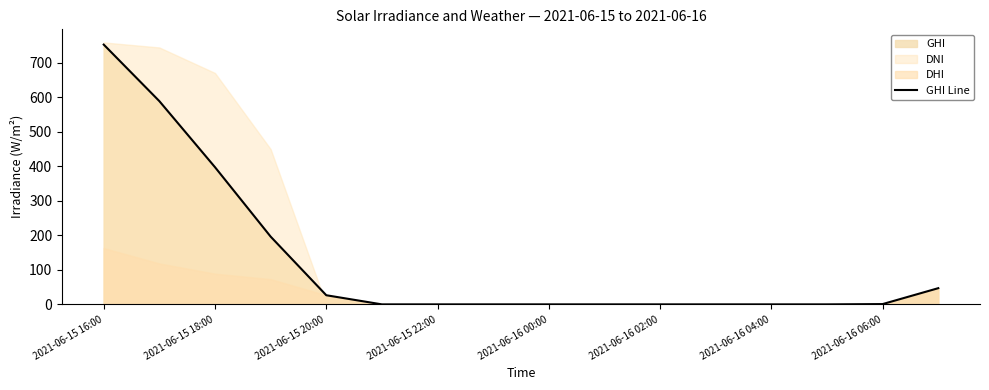

Is it true that GHI Line equals -405.8 at 2021-06-16 02:00?

False